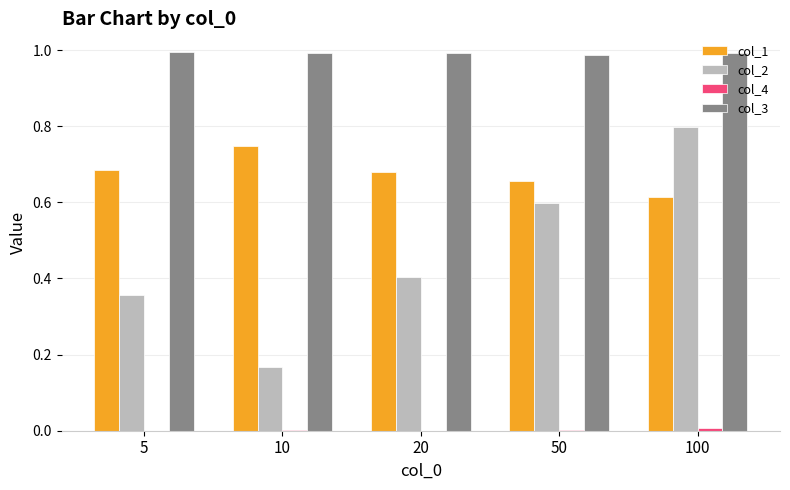

Which series has the largest total across all categories?

col_3